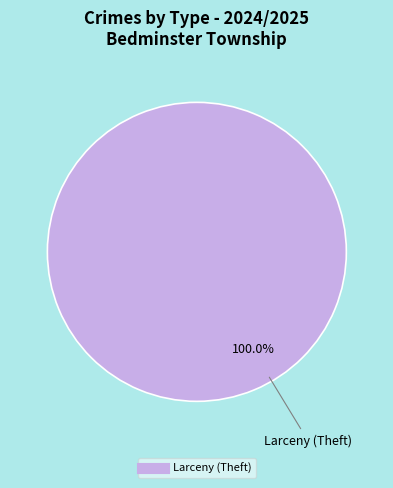

Is there any slice that represents more than half of the pie?

Yes